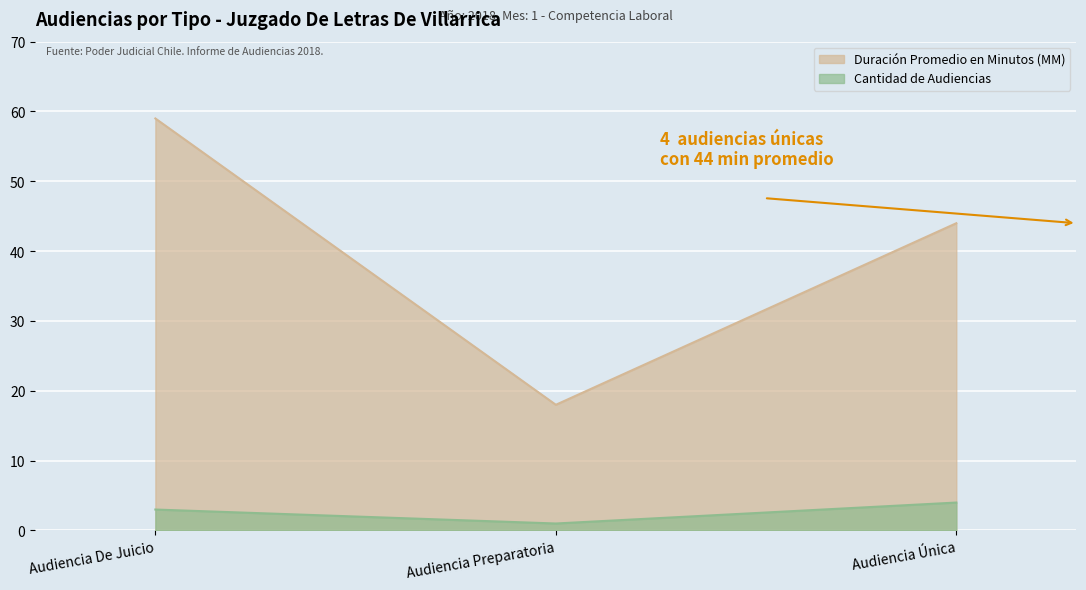

What is the difference between the second highest and minimum values in the Duración Promedio en Minutos (MM) series?

26